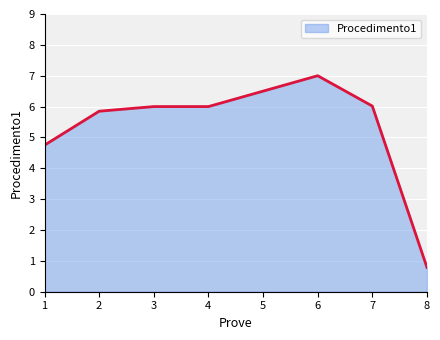

Count the number of categories in the chart.

8